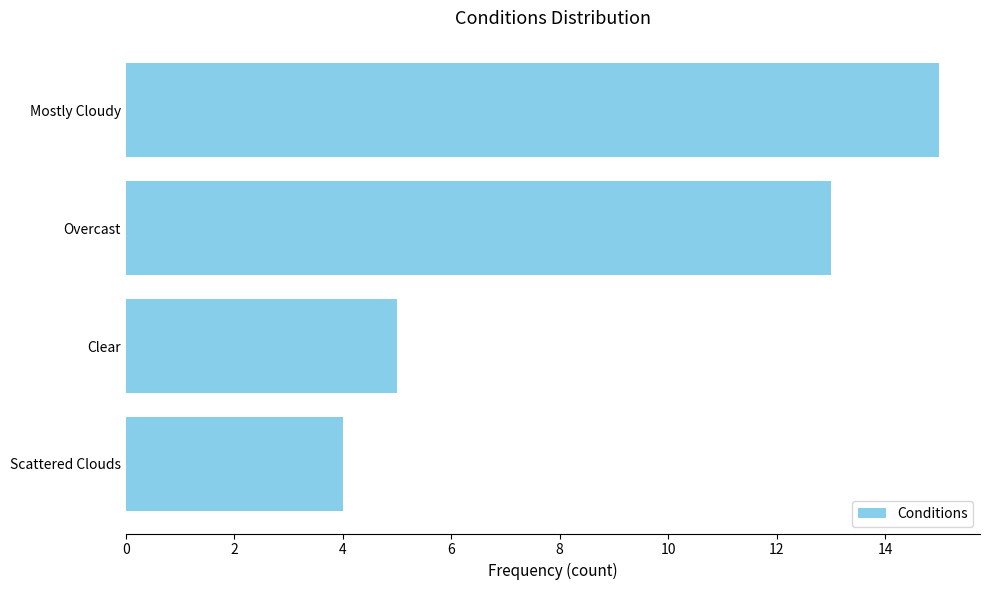

How many bars are there in total?

4